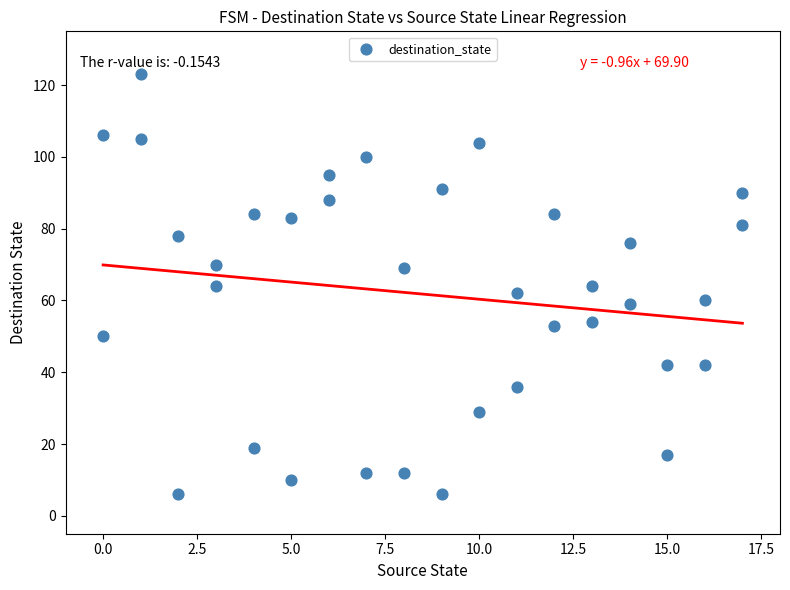

What is the range of Y values (max minus min)?

117